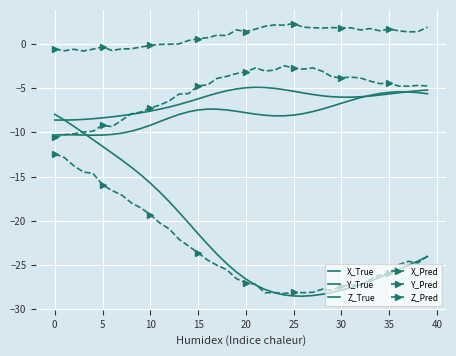

In Y_True, how many points are higher than both neighbors (excluding endpoints)?

1